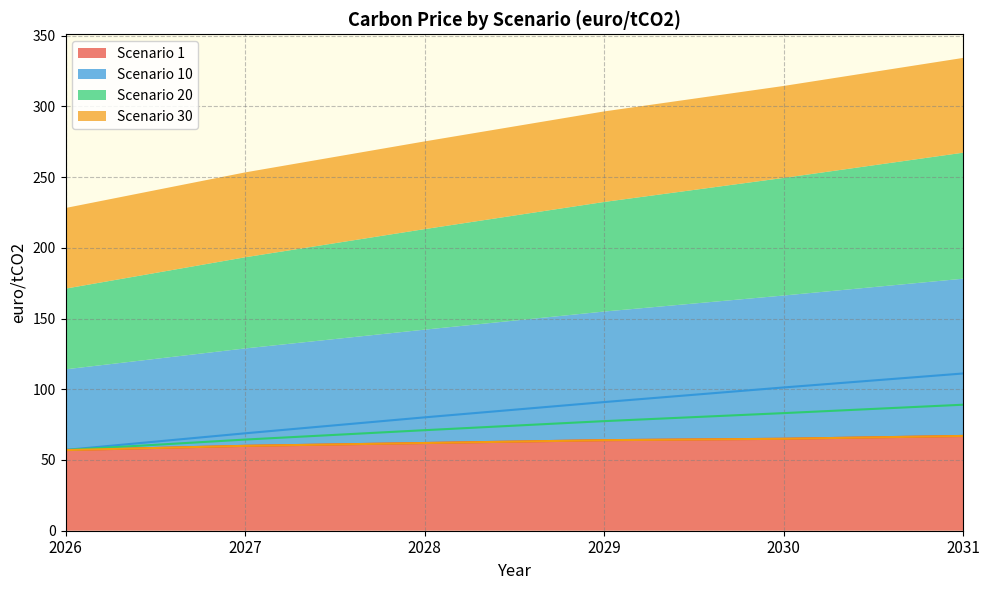

List the series in order of their peak value, highest first.

Scenario 10, Scenario 20, Scenario 1, Scenario 30